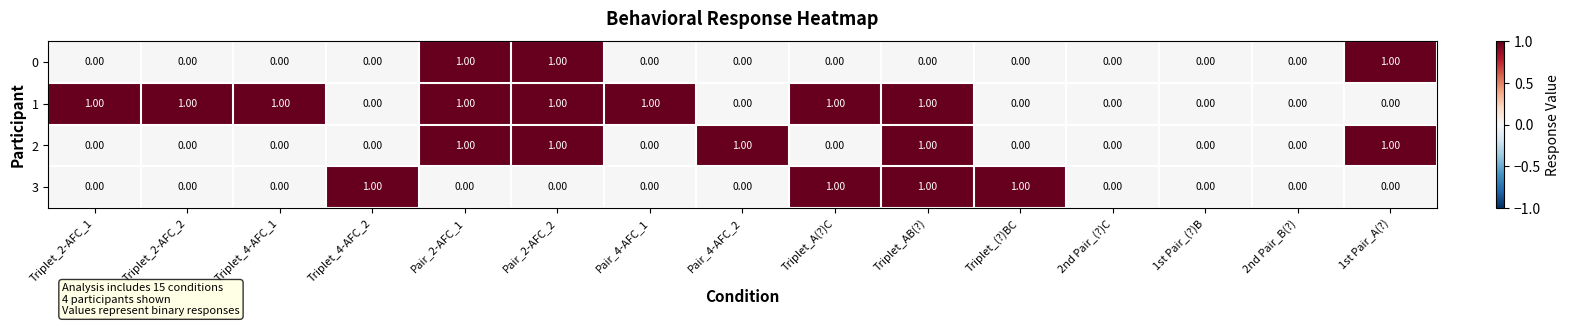

What is the sum of all 1 values?

8